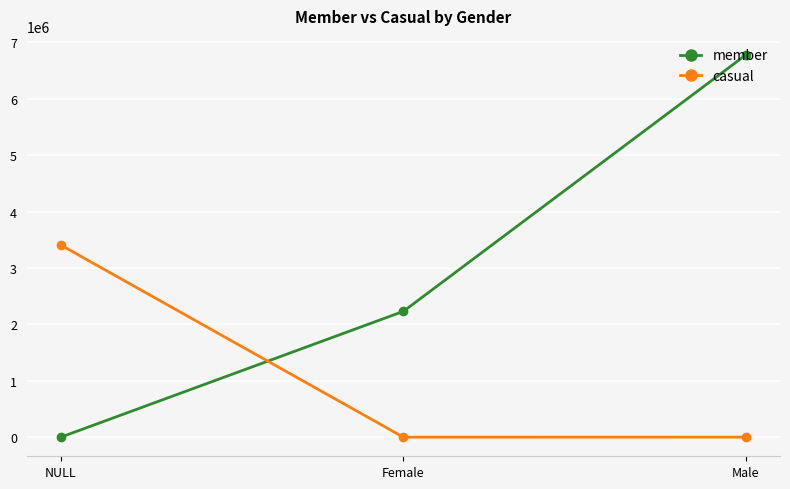

Is the value of member at Female greater than the value of casual at Female?

Yes